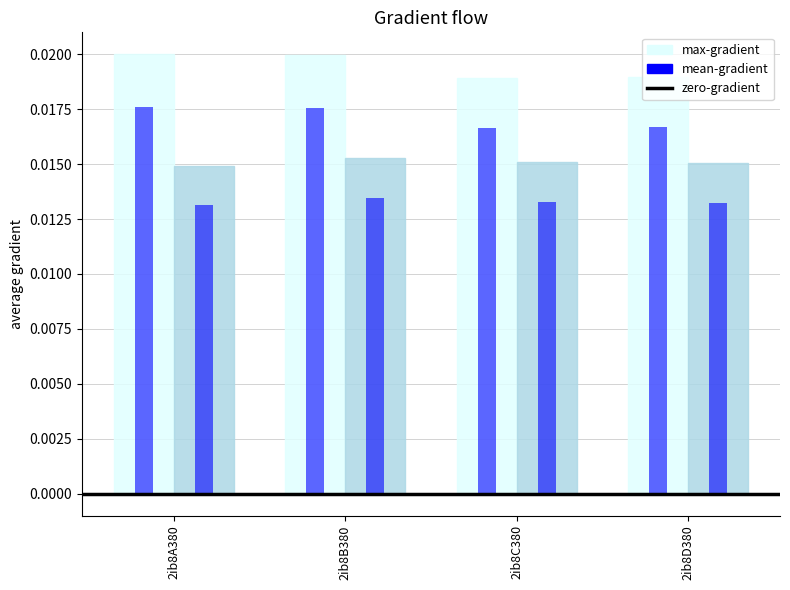

At how many categories does at least one series exceed 0?

4